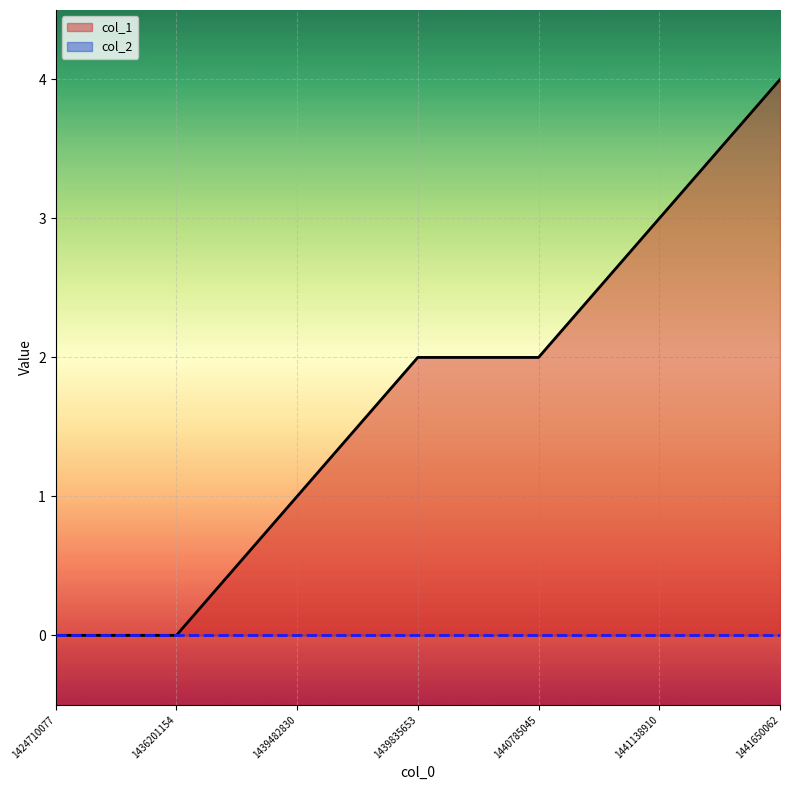

Is it true that the value at 1441138910 is 1?

False